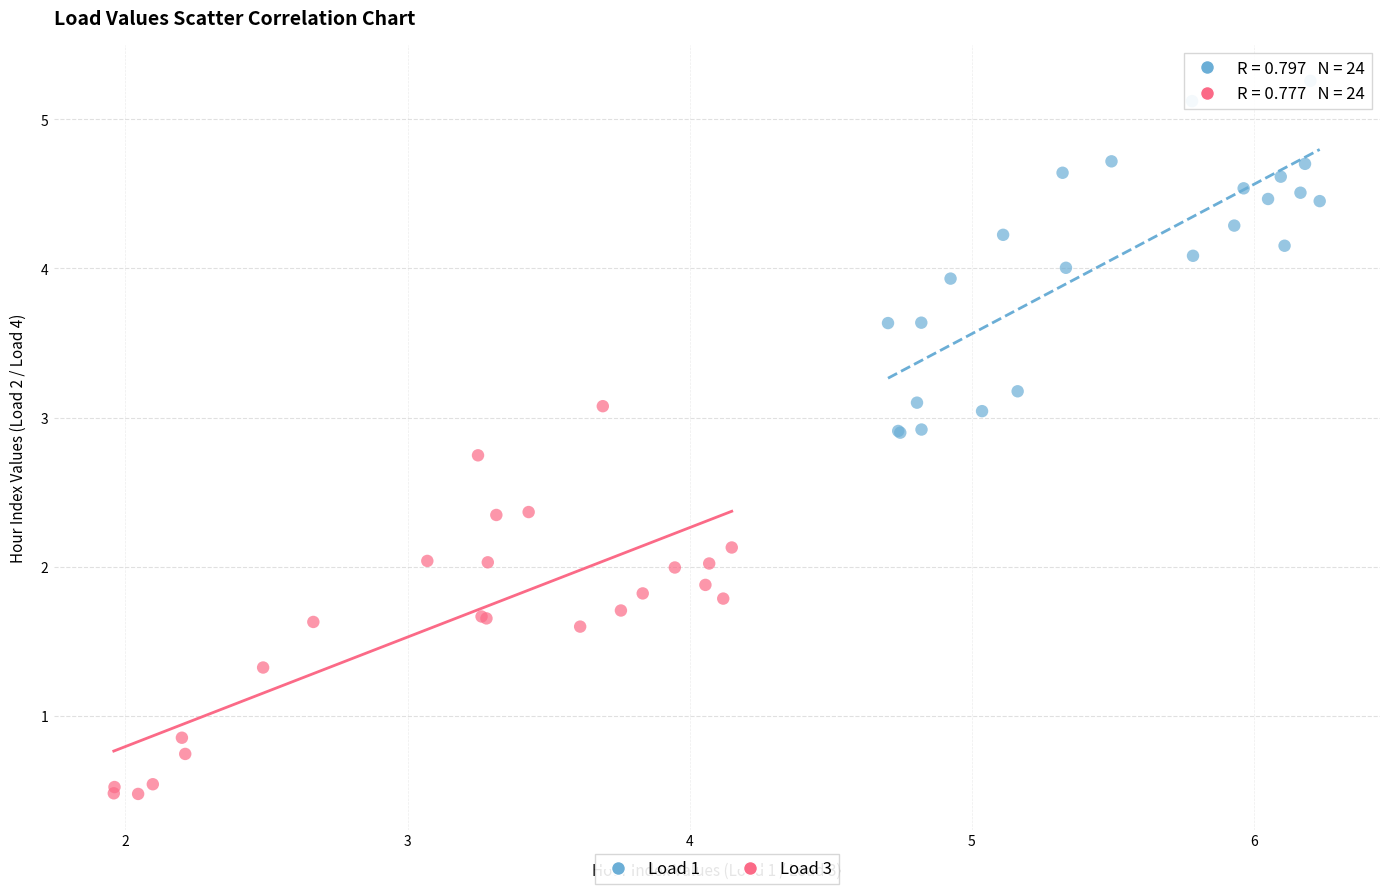

Which series reaches the maximum Y coordinate?

Load 1